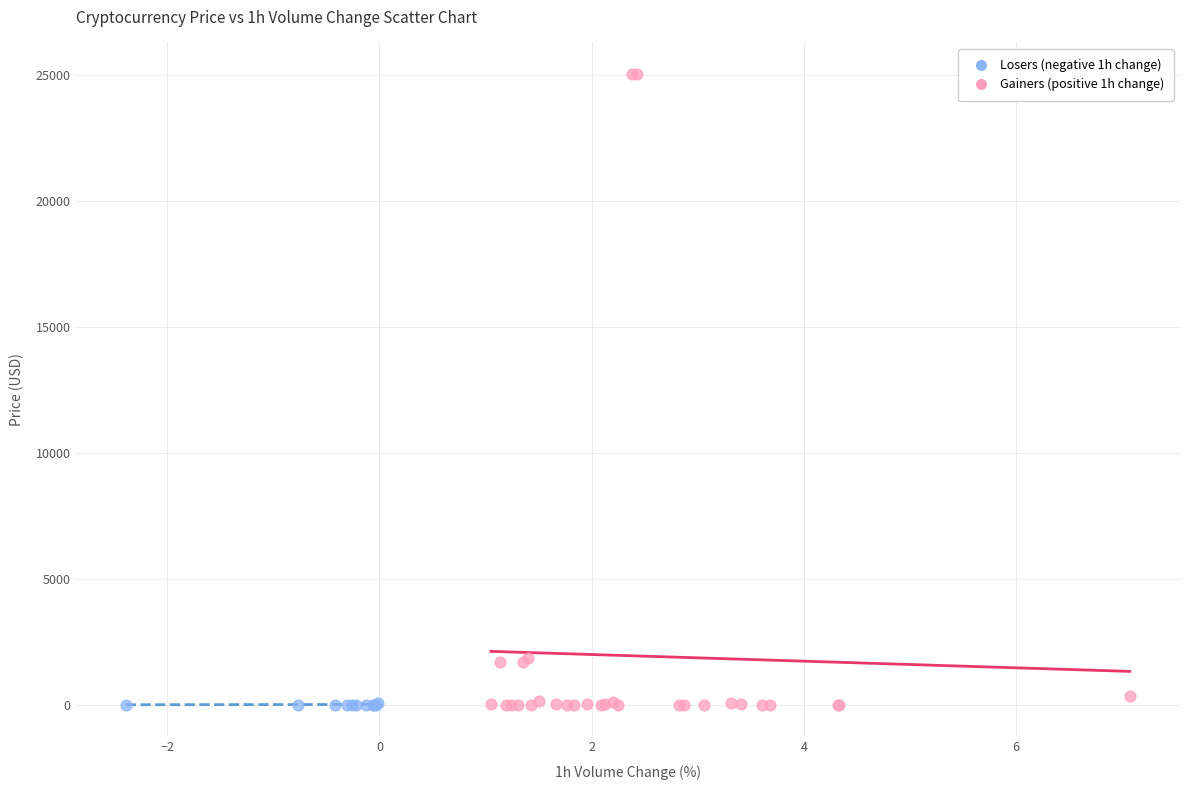

Which series reaches the maximum Y coordinate?

Gainers (positive 1h change)